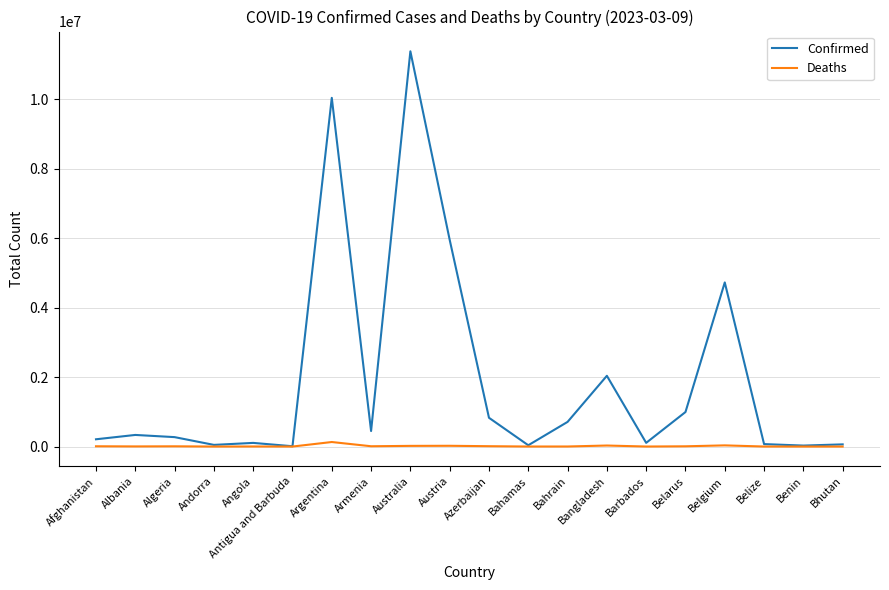

Rank the series at Bangladesh from lowest to highest value.

Deaths, Confirmed